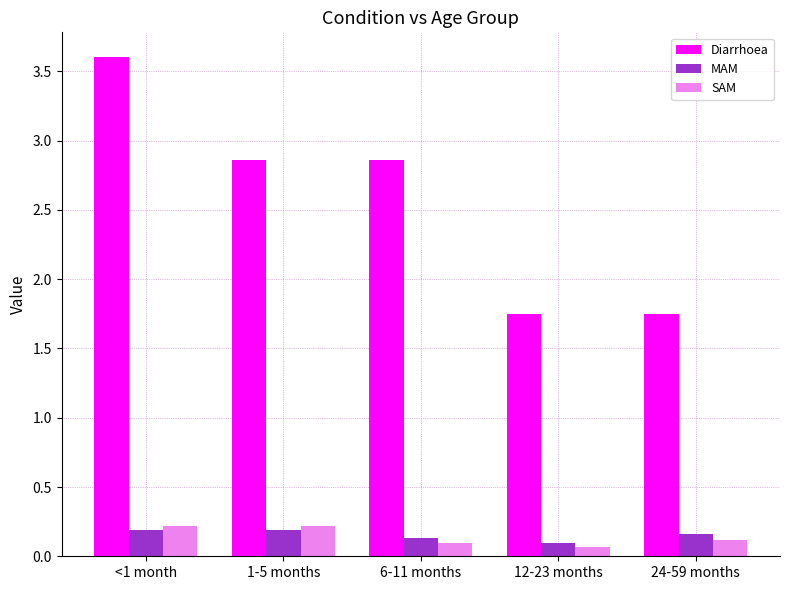

What is the spread (max minus min) of values at <1 month?

3.4